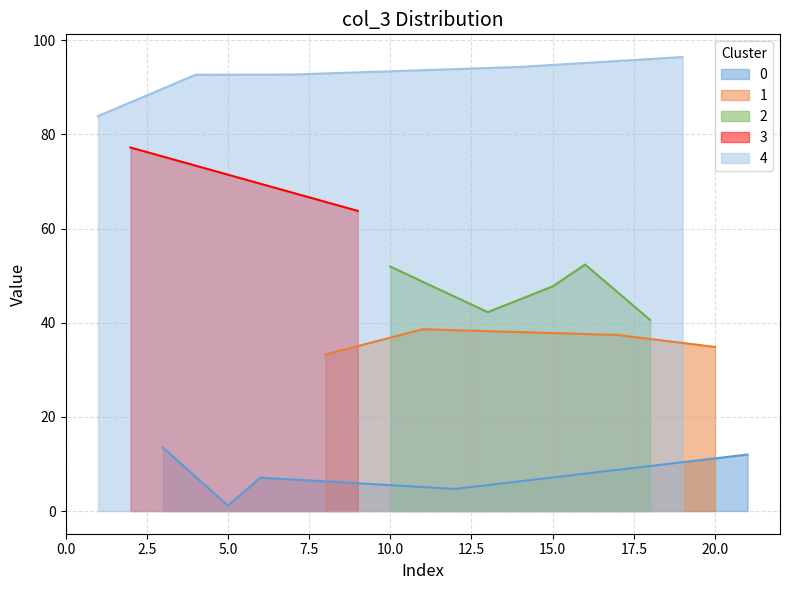

What is the highest value of the 0 series?

13.5